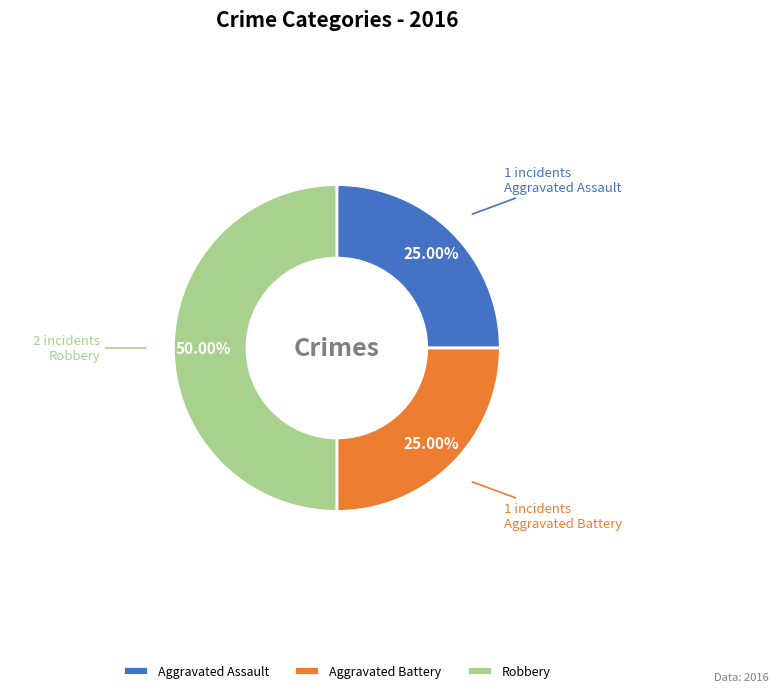

Is Aggravated Battery the majority of the pie?

No